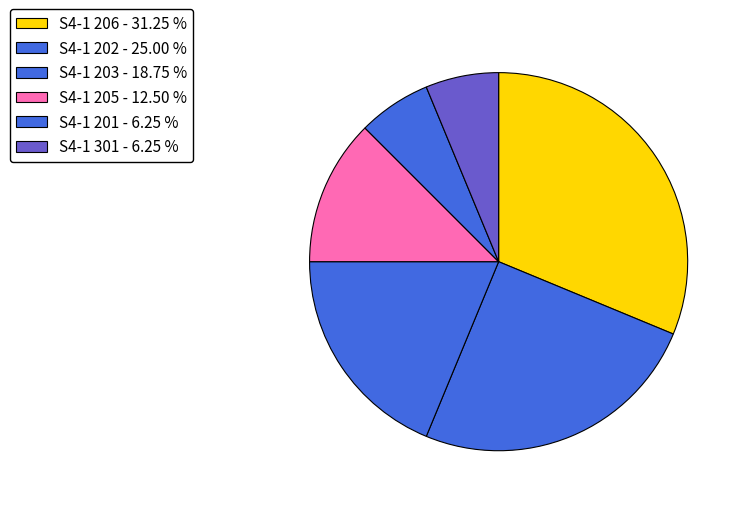

How many slices are in this pie chart?

6